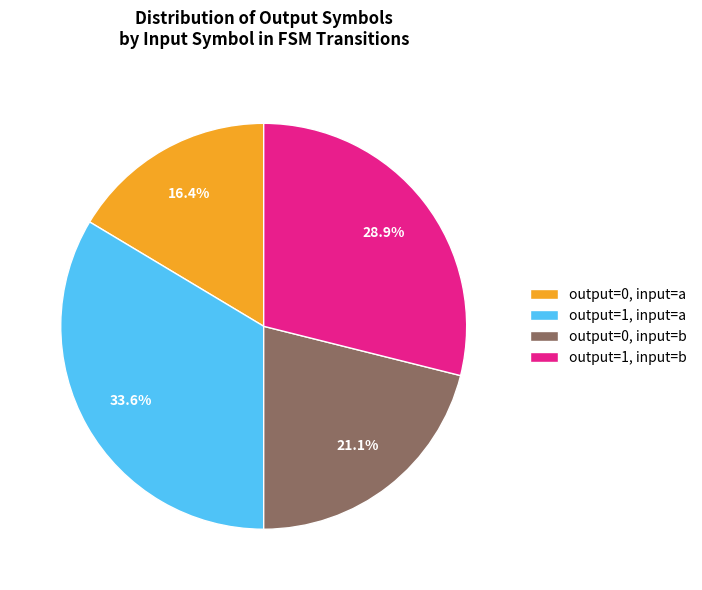

What percentage do output=0, input=a and output=1, input=a together represent?

50.0%